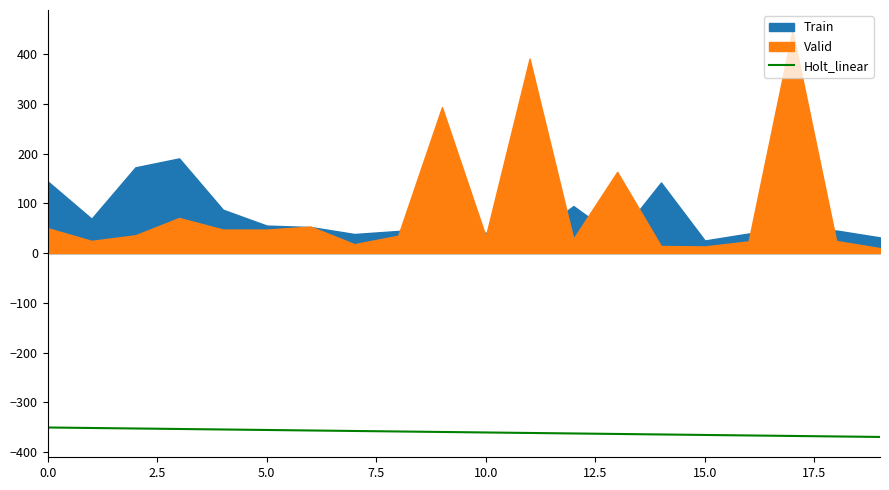

The value at 9 is -540.9. True or false?

False